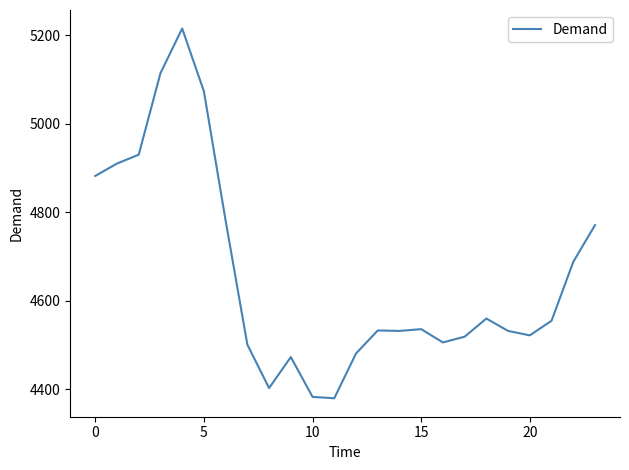

What is the value of the 20th point from the left?

4532